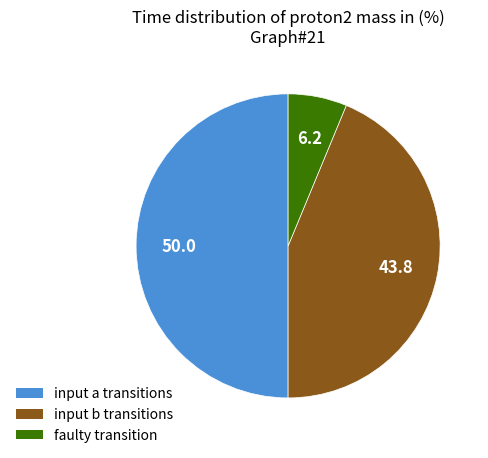

How many slices are in this pie chart?

3